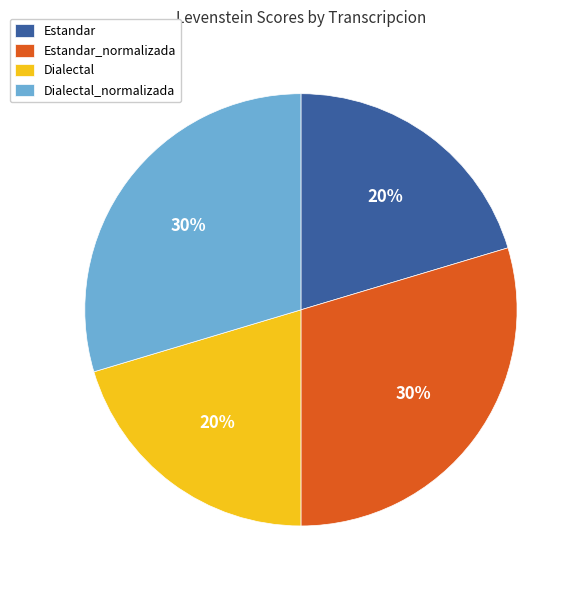

To the nearest percent, what percentage of the pie is Dialectal?

20%